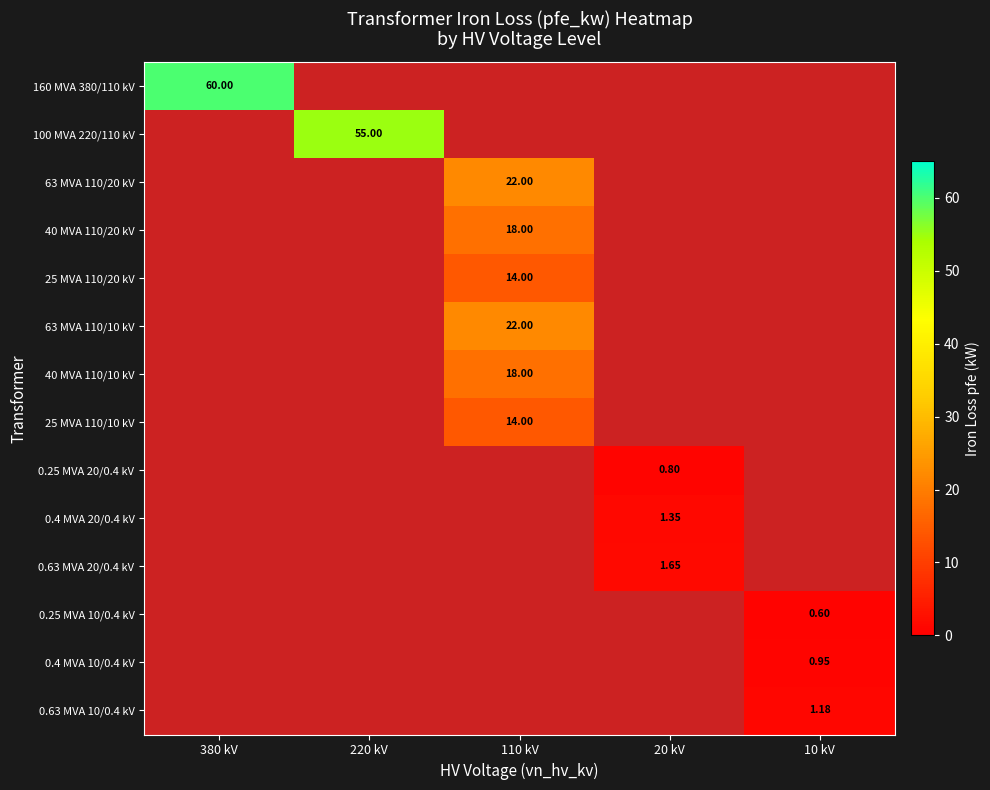

At how many categories does at least one series exceed 11?

3